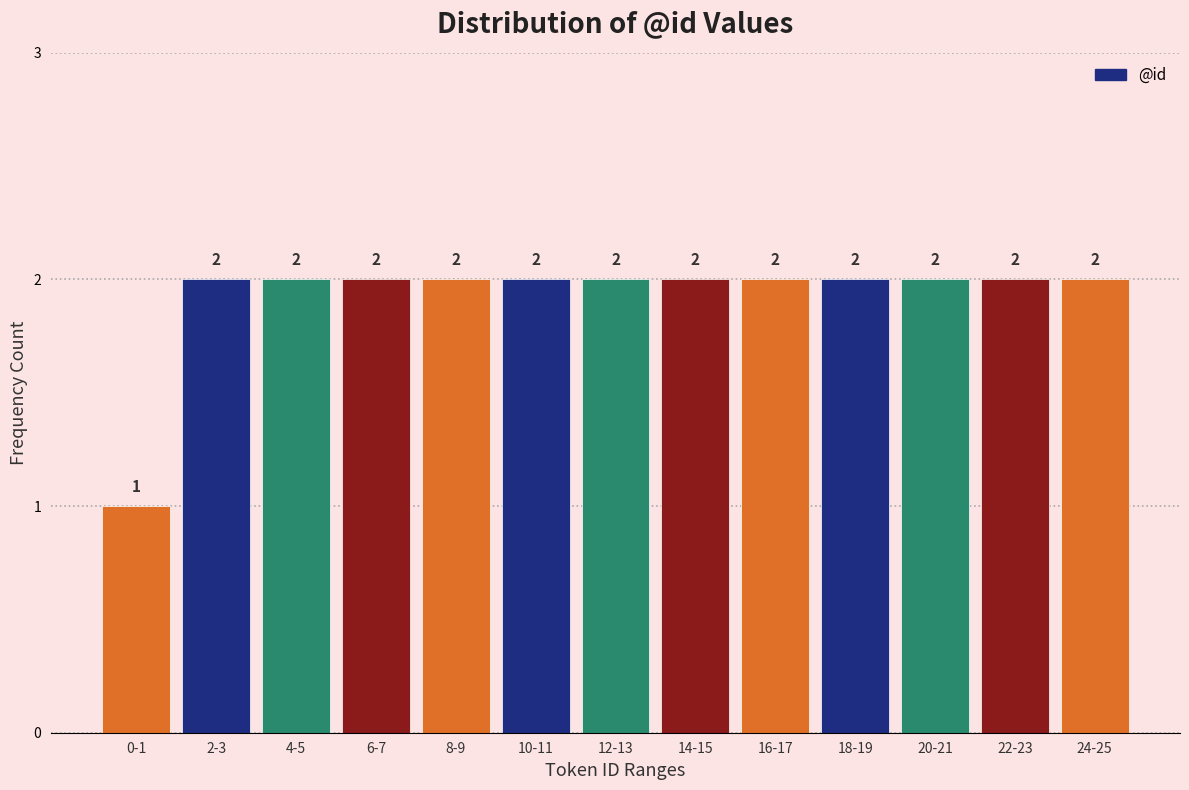

Reading left to right, extract all data points from this chart.

0-1=1	2-3=2	4-5=2	6-7=2	8-9=2	10-11=2	12-13=2	14-15=2	16-17=2	18-19=2	20-21=2	22-23=2	24-25=2